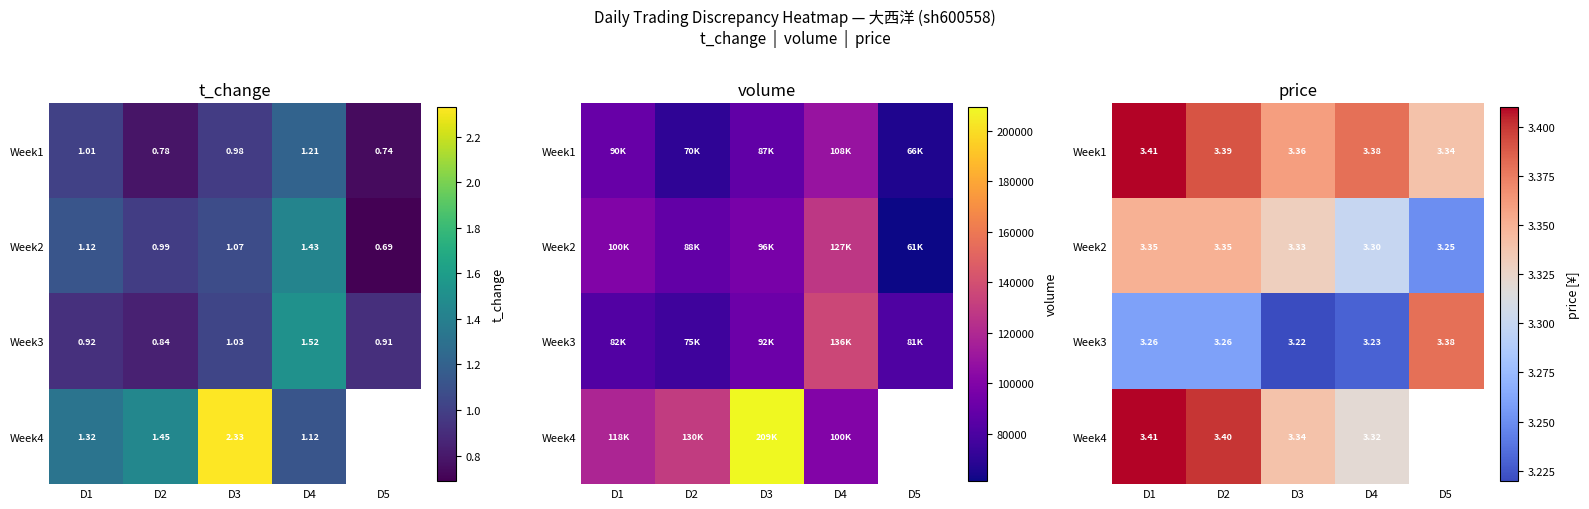

At which category is the sum across all series the highest?

D1